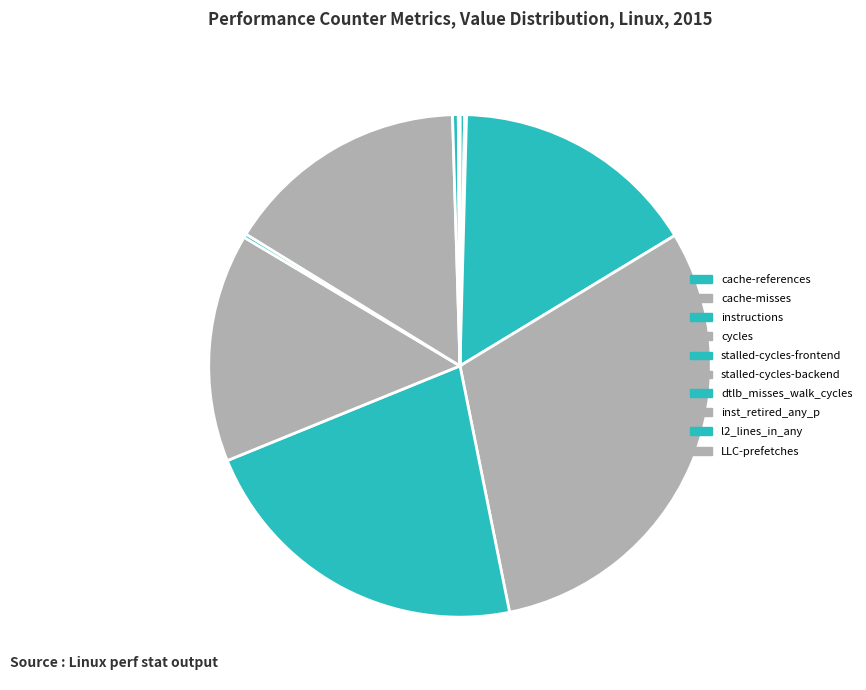

What is the change in value from stalled-cycles-backend to inst_retired_any_p?

+372417351